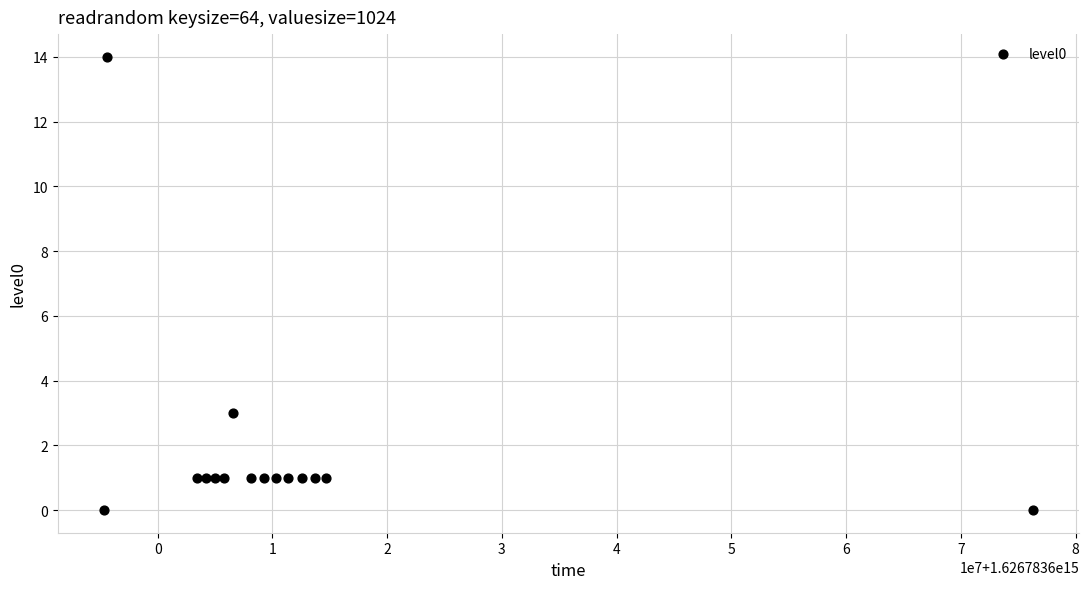

What Y value in the scatter plot is closest to 7?

3